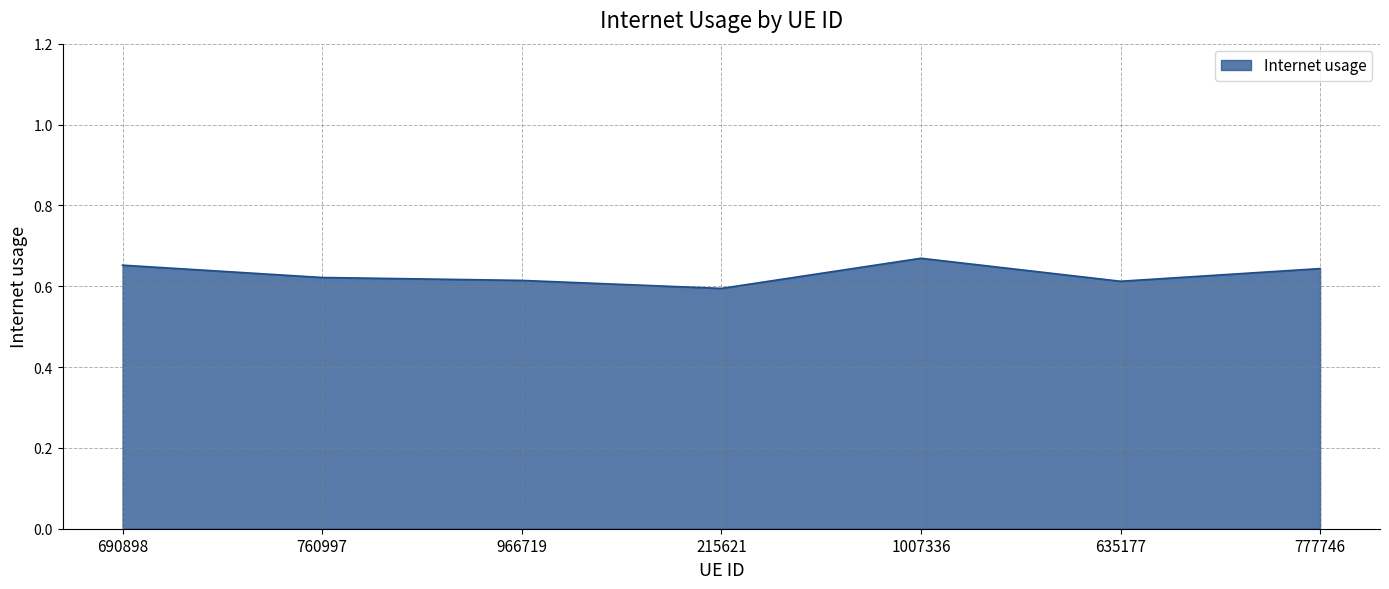

Count the values in the range 0 to 1.

7